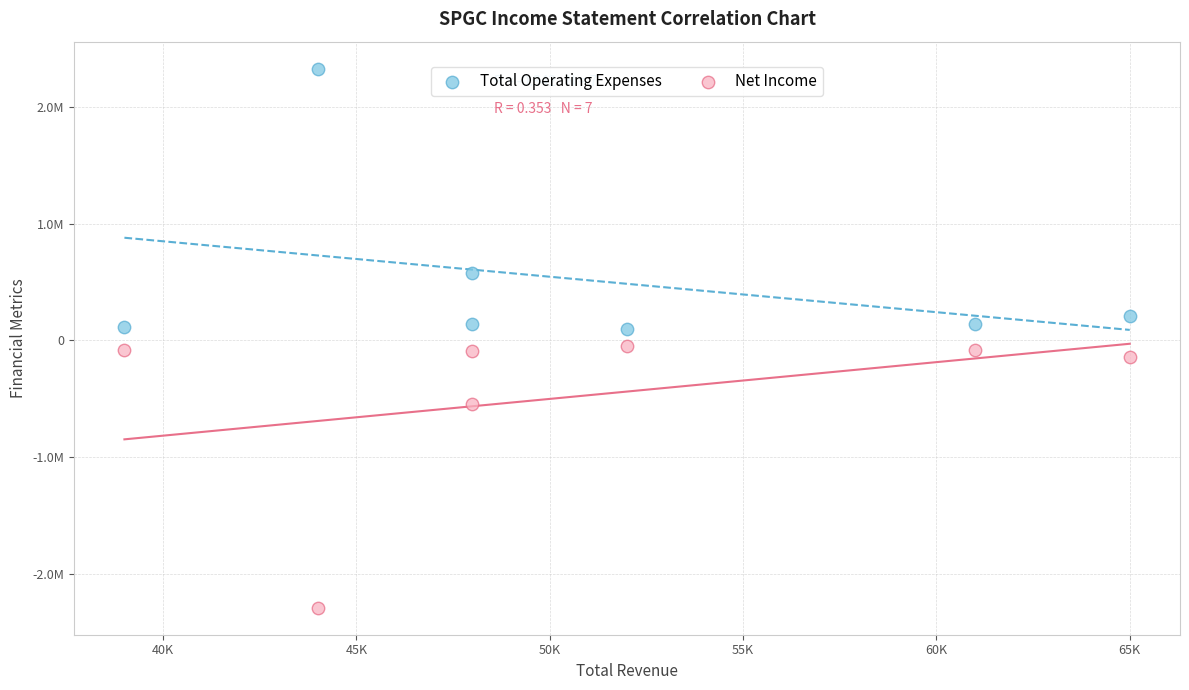

Which series contains the highest Y value?

Total Operating Expenses